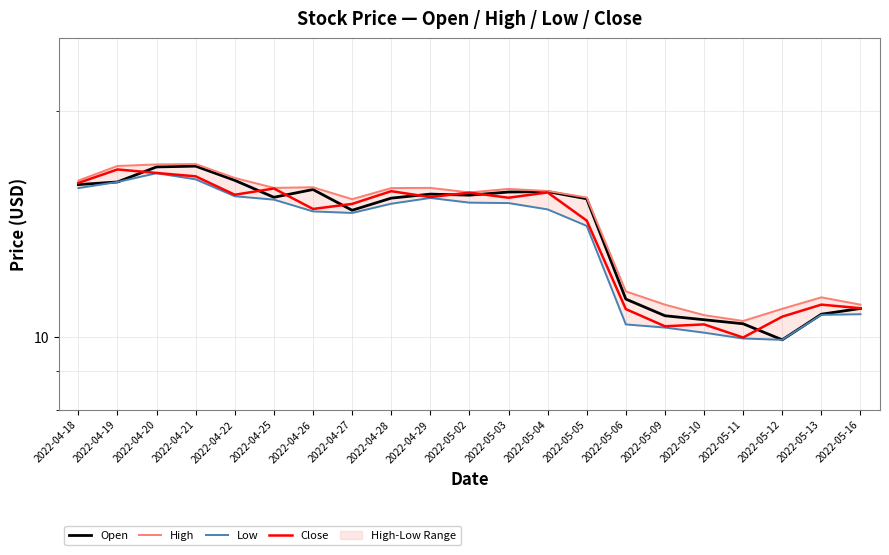

What is the difference between the maximum and minimum values in the Open series?

7.0